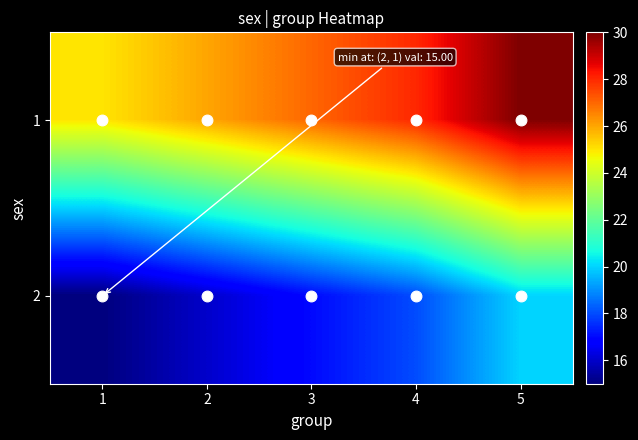

Reading left to right, what are all the values shown in this chart?

1: 1=25	2=26	3=27	4=28	5=30
2: 1=15	2=16	3=17	4=18	5=20